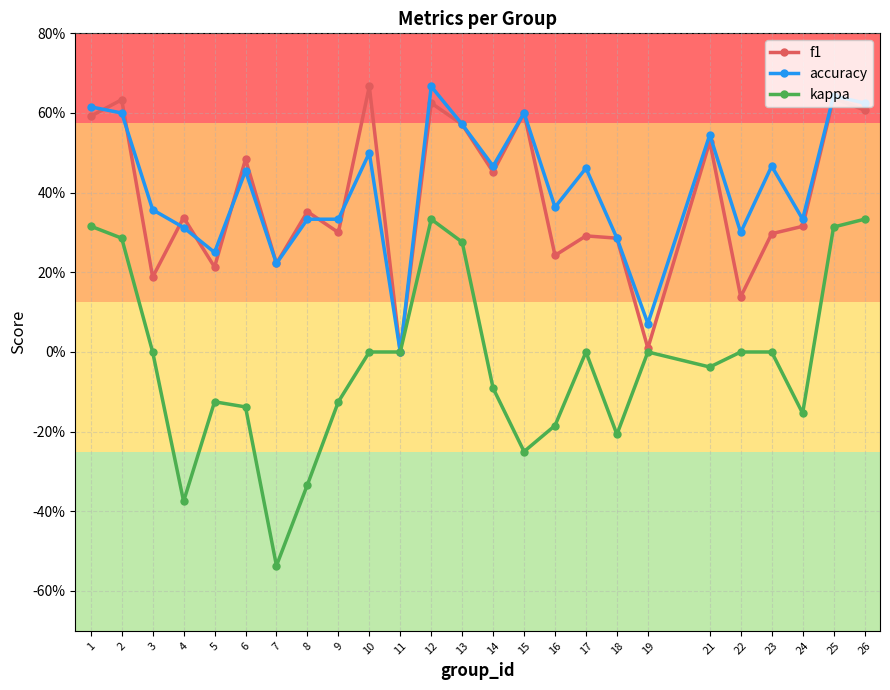

What is the lowest value of the kappa series?

-0.5